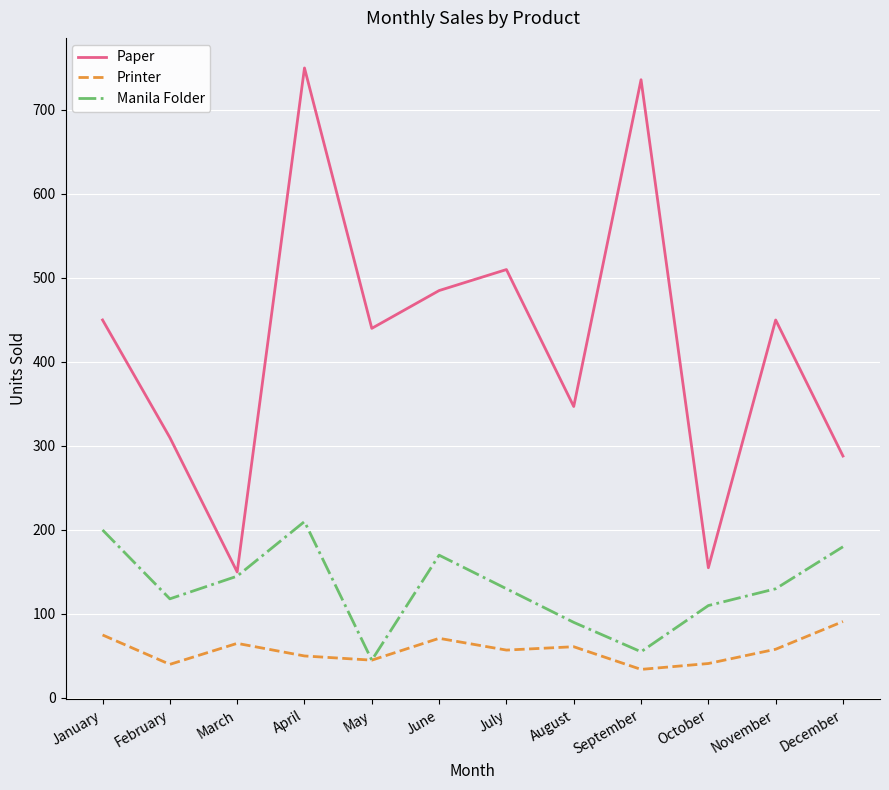

The value of Manila Folder at December is 180. True or false?

True